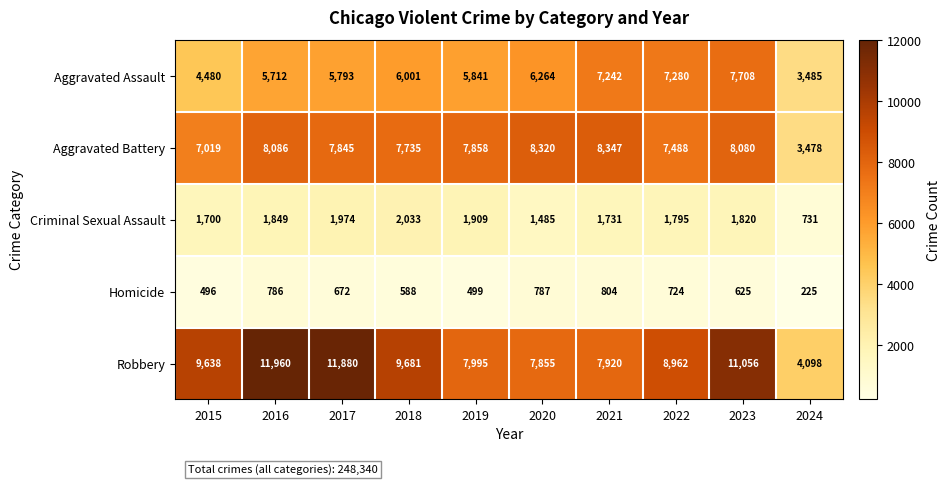

At which category is the sum across all series the highest?

2023